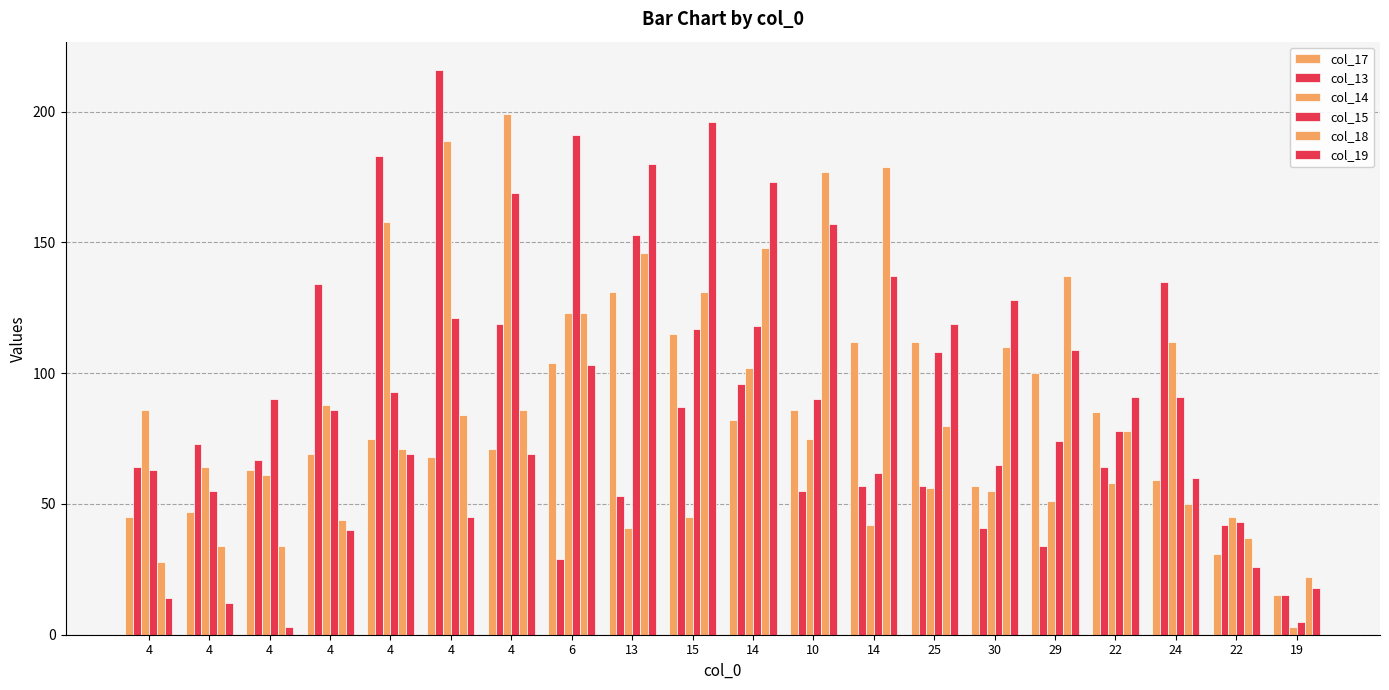

Which category has the highest value in the col_18 series?

14